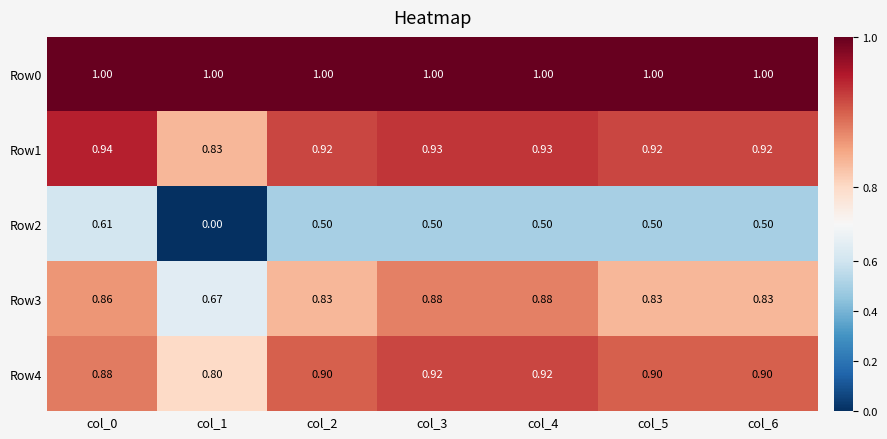

Is the value of Row3 at col_6 greater than the value of Row4 at col_5?

No